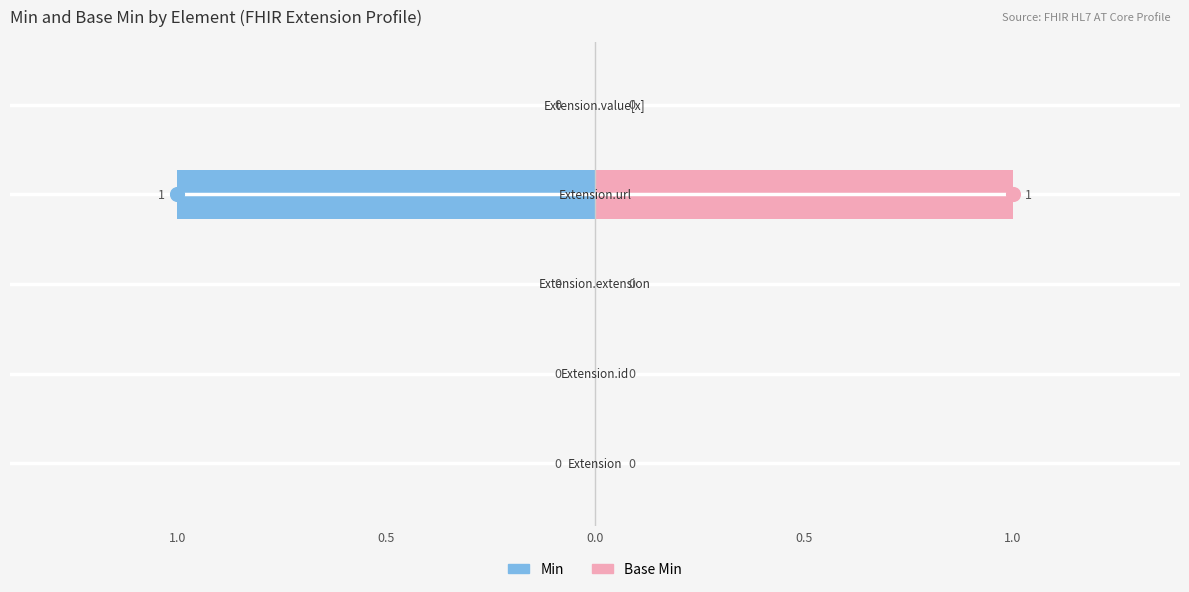

Is it true that Base Min equals 2 at 0.5?

False